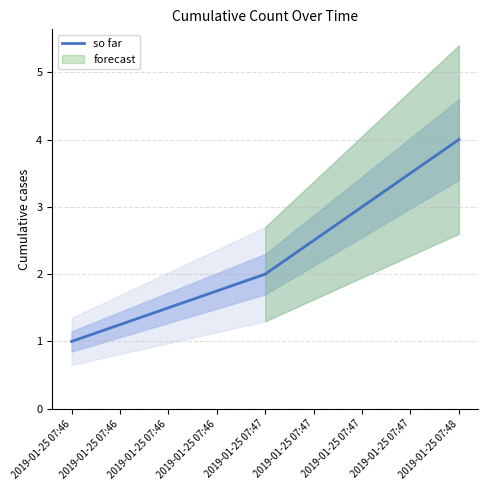

Count the number of data series in this chart.

1